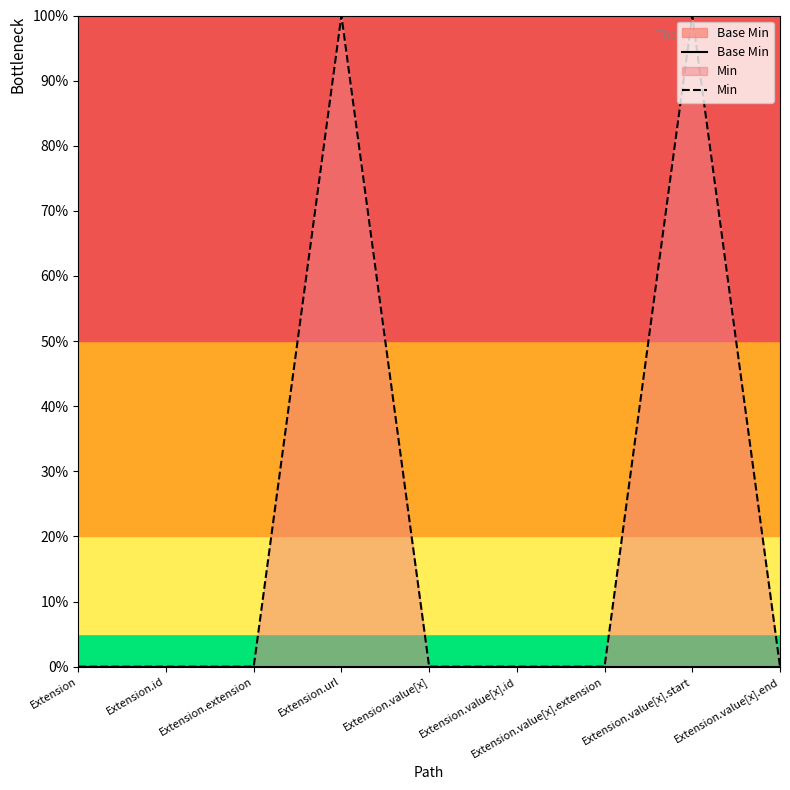

List the series in order of their peak value, highest first.

Min, Base Min